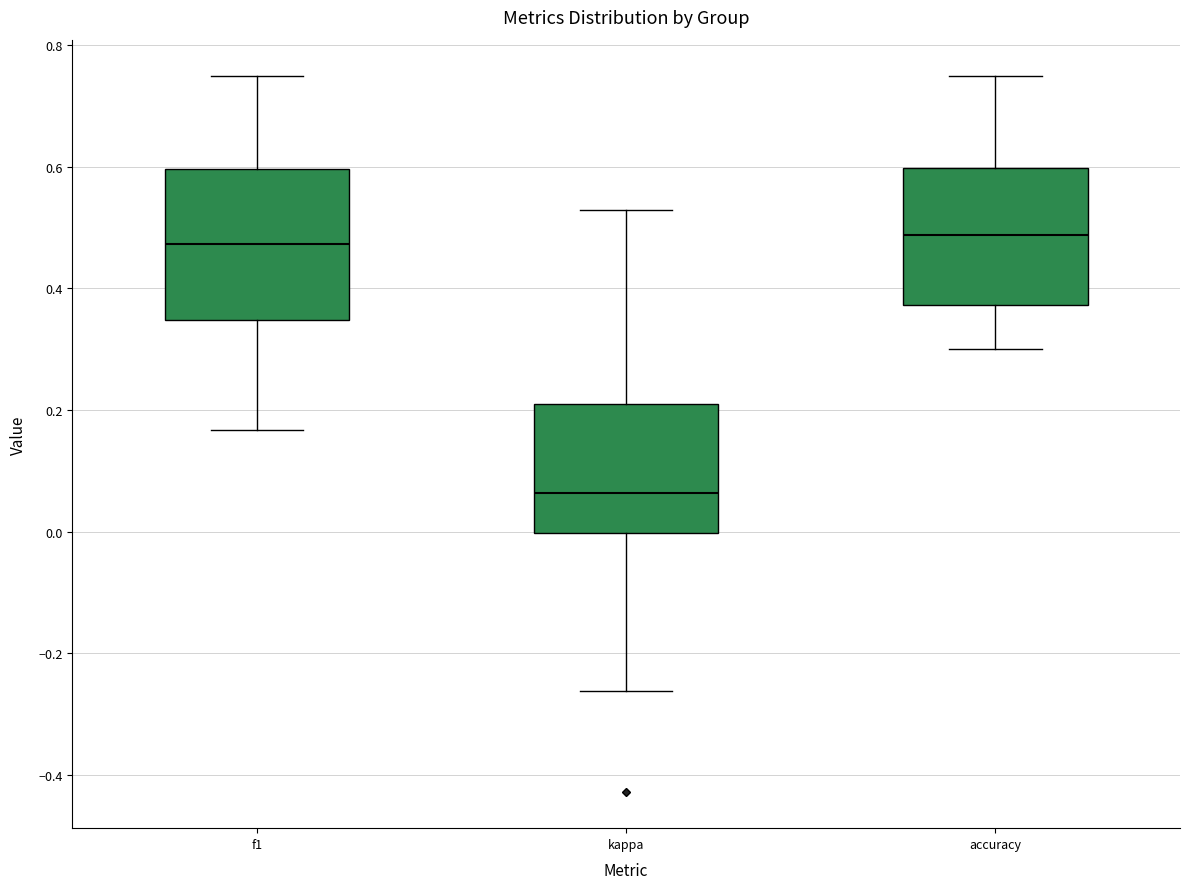

Reading left to right, transcribe this box plot: for each box, give where its median line is, the range the box spans, and where its two whiskers end, as read against the y-axis. The values are not printed on the chart, so give them approximately, as read against the axis.

f1: median 0.48, box 0.34 to 0.60, whiskers 0.16 to 0.76
kappa: median 0.06, box 0.00 to 0.22, whiskers -0.26 to 0.52
accuracy: median 0.48, box 0.38 to 0.60, whiskers 0.30 to 0.76